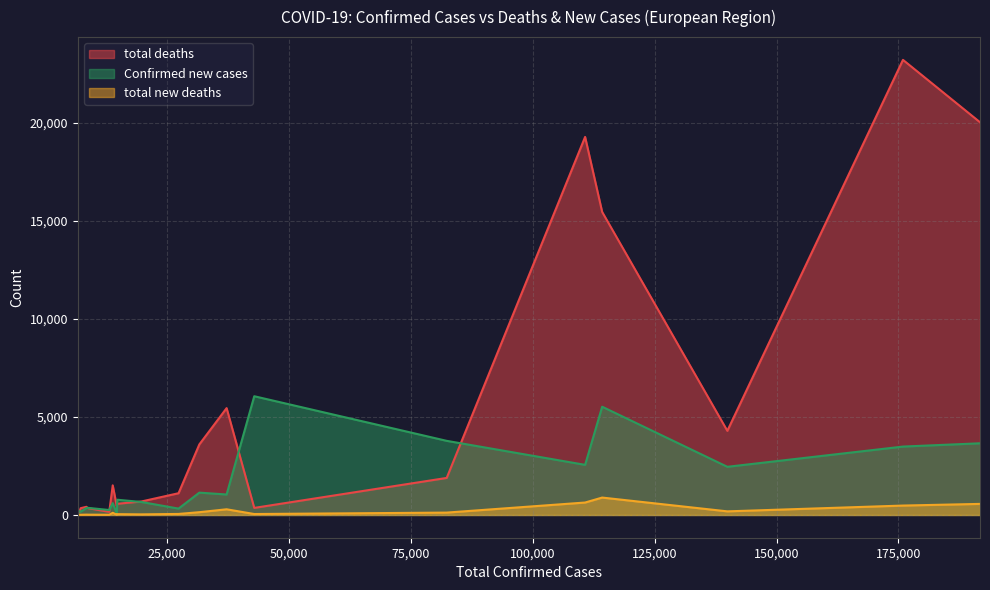

At which category is the sum across all series the highest?

175925